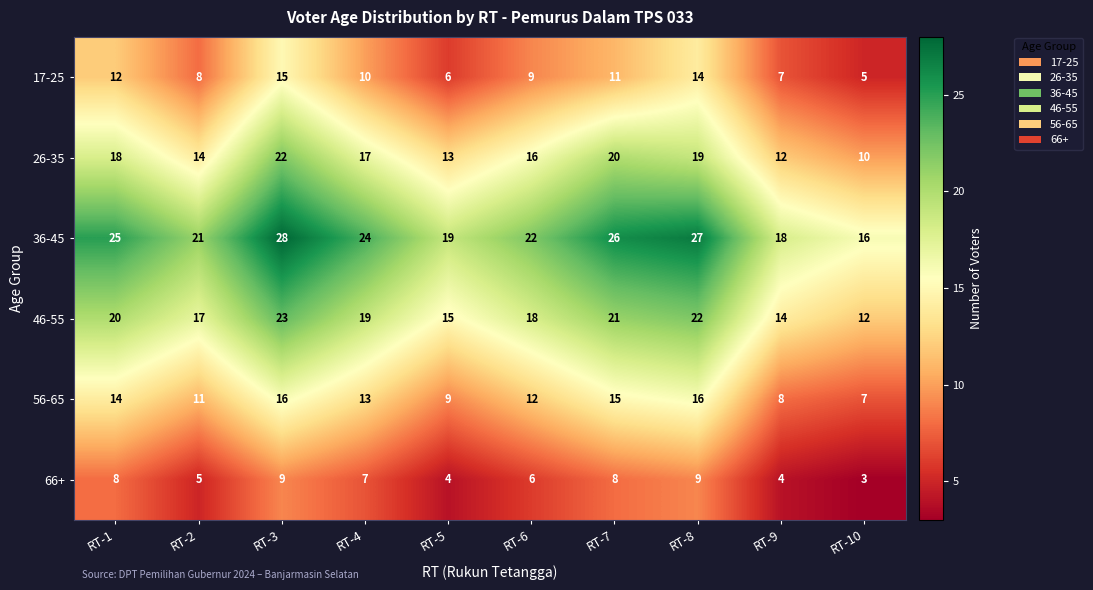

At which category is the sum across all series the highest?

RT-3